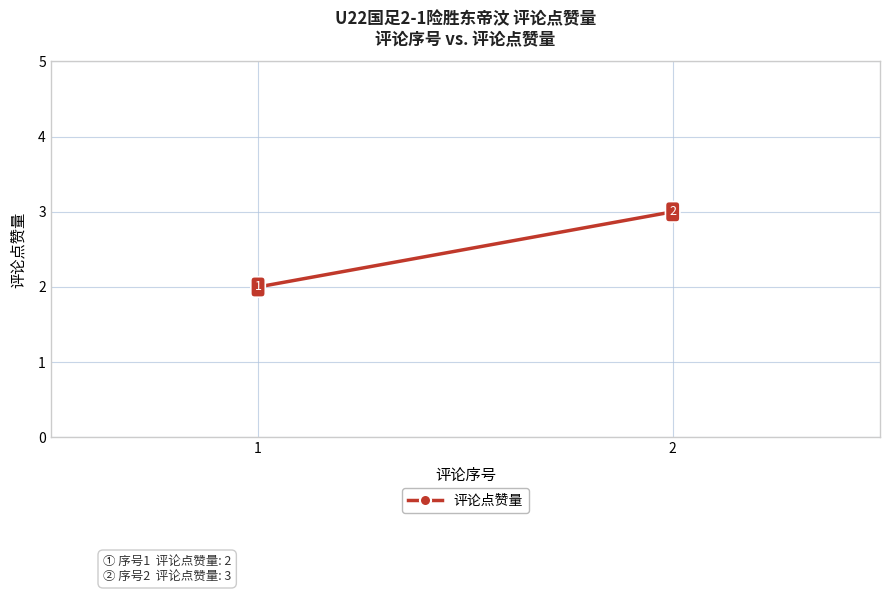

What is the value of the 2nd point from the left?

3